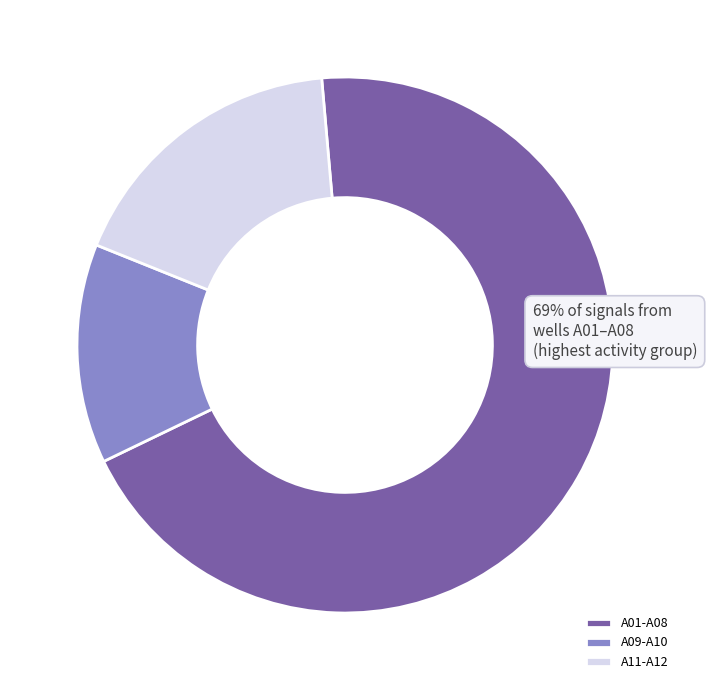

Is the sum of A11-A12 and A01-A08 greater than half?

Yes